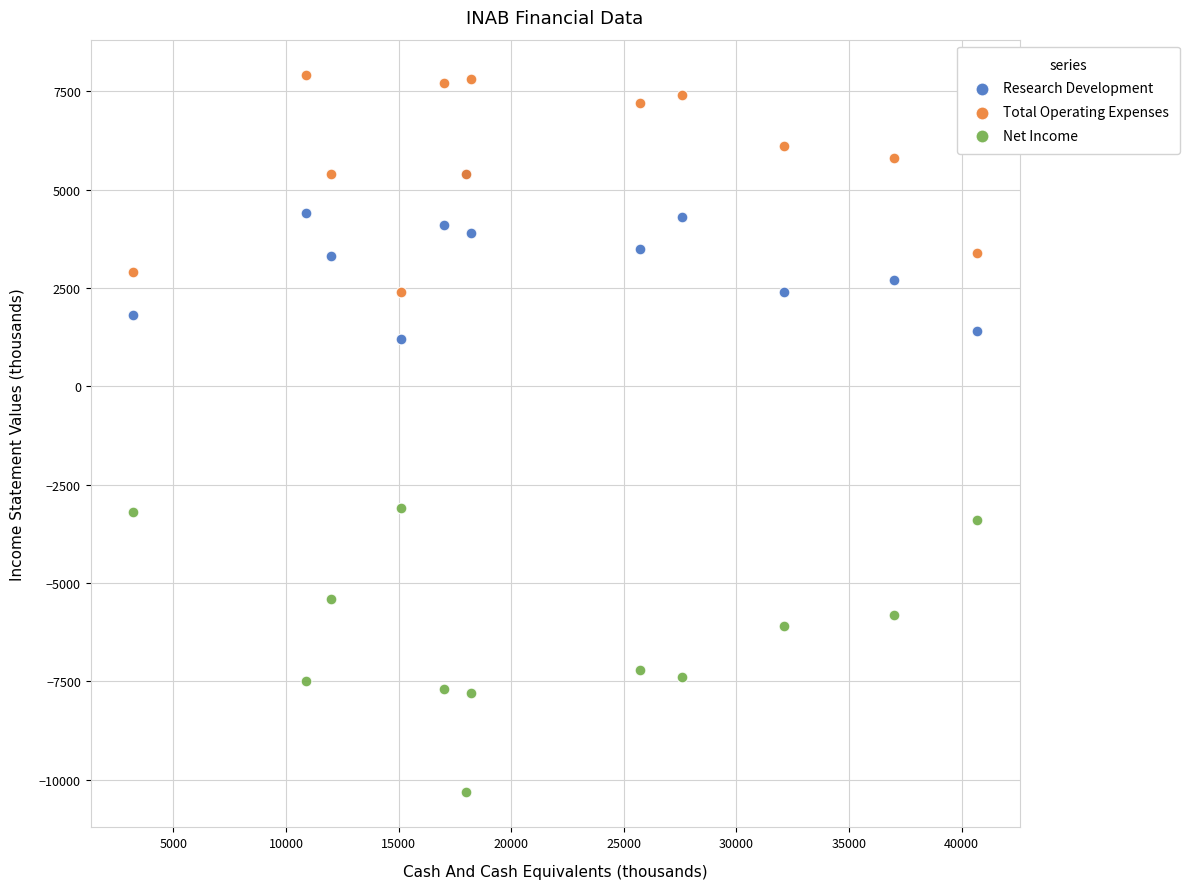

What are all the series names shown in the legend?

Research Development, Total Operating Expenses, Net Income